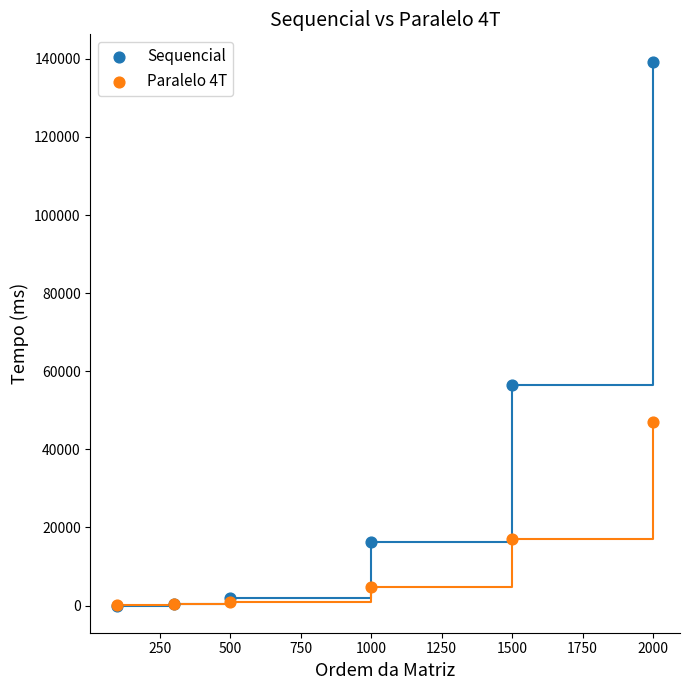

Which series has the widest spread of Y values?

Sequencial